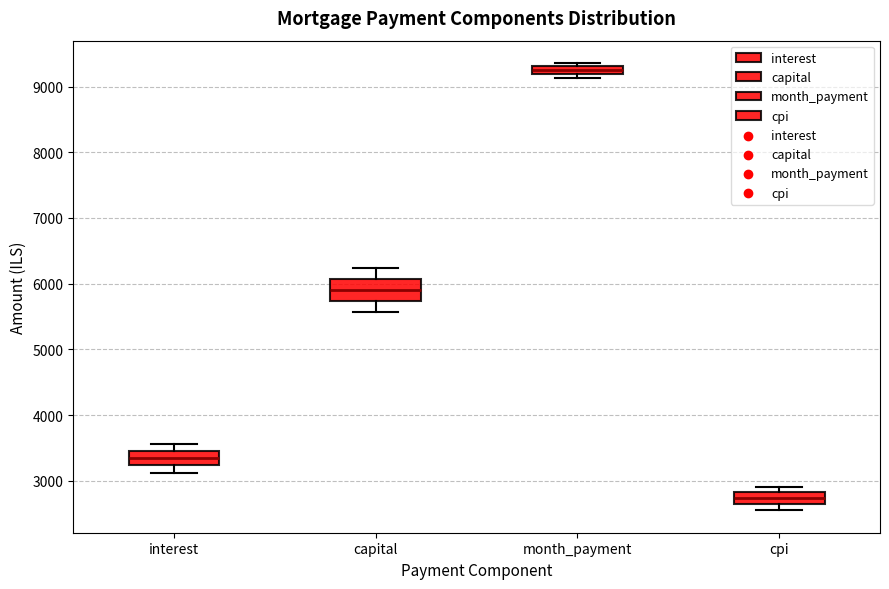

Where is the lower edge of the box for cpi on the y-axis? The values are not printed on the chart, so give them approximately, as read against the axis.

2600